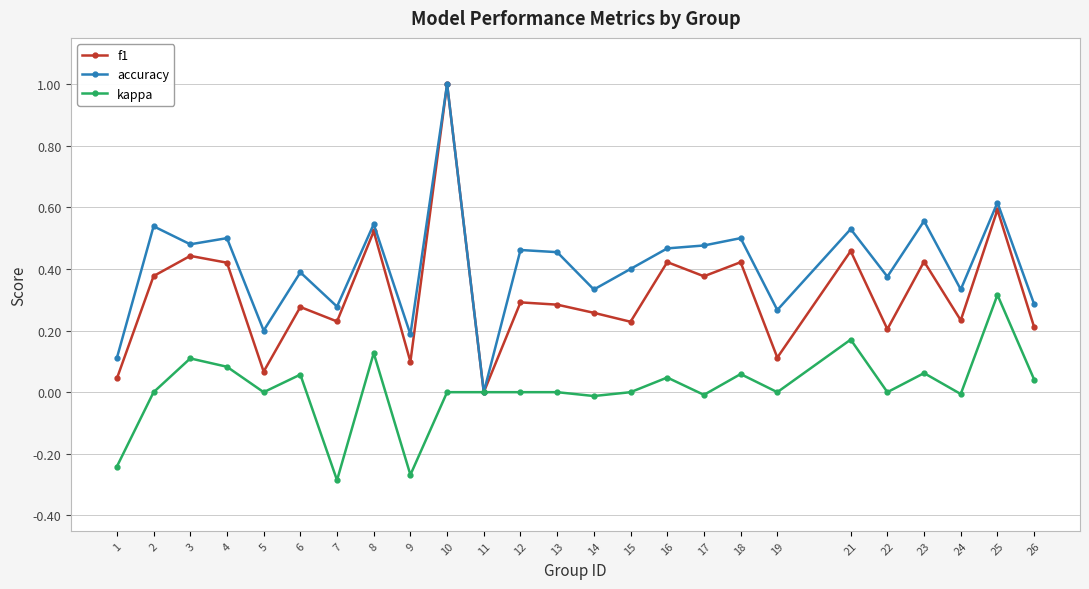

The value of f1 at 15 is 0.2. True or false?

True